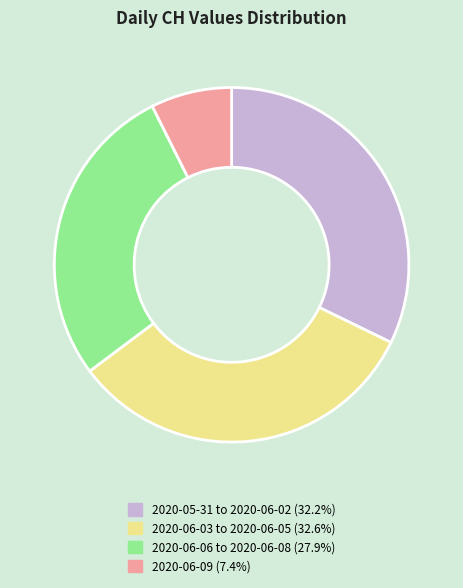

Is there any slice that represents more than half of the pie?

No